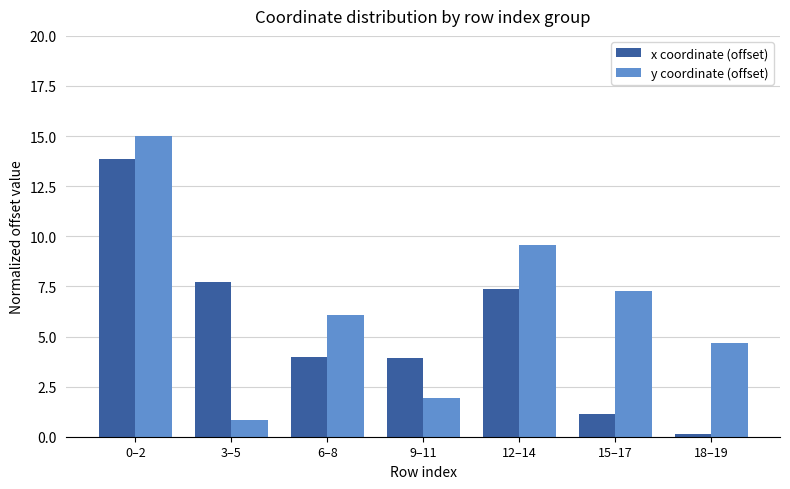

At how many categories does at least one series exceed 1?

7